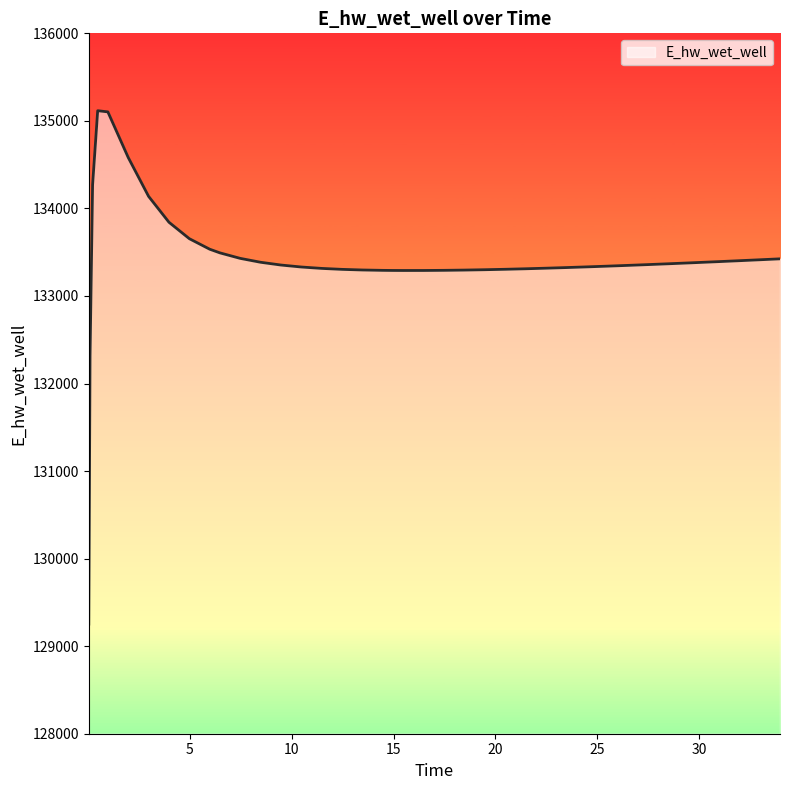

What is the difference between the maximum and minimum values?

5864.2